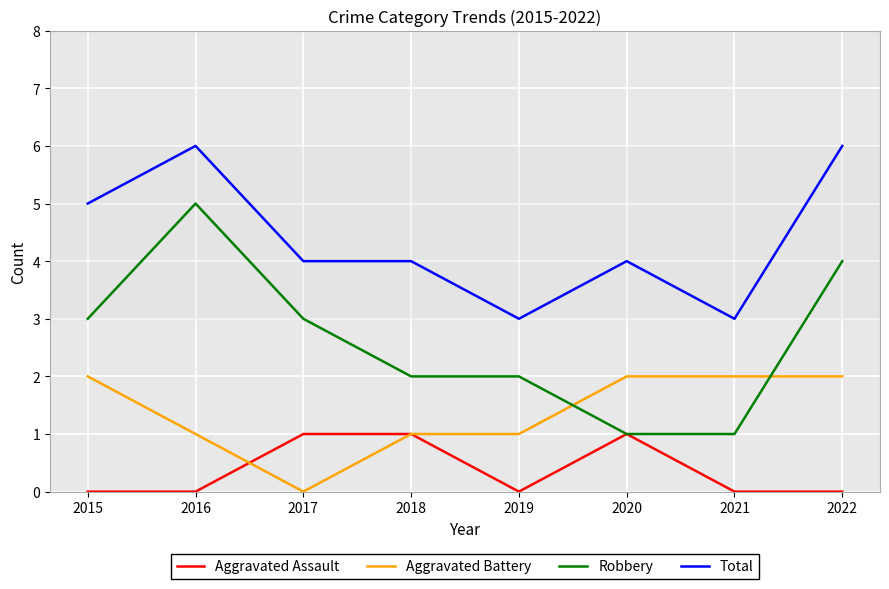

What is the difference between the Robbery values at 2018 and 2015?

1